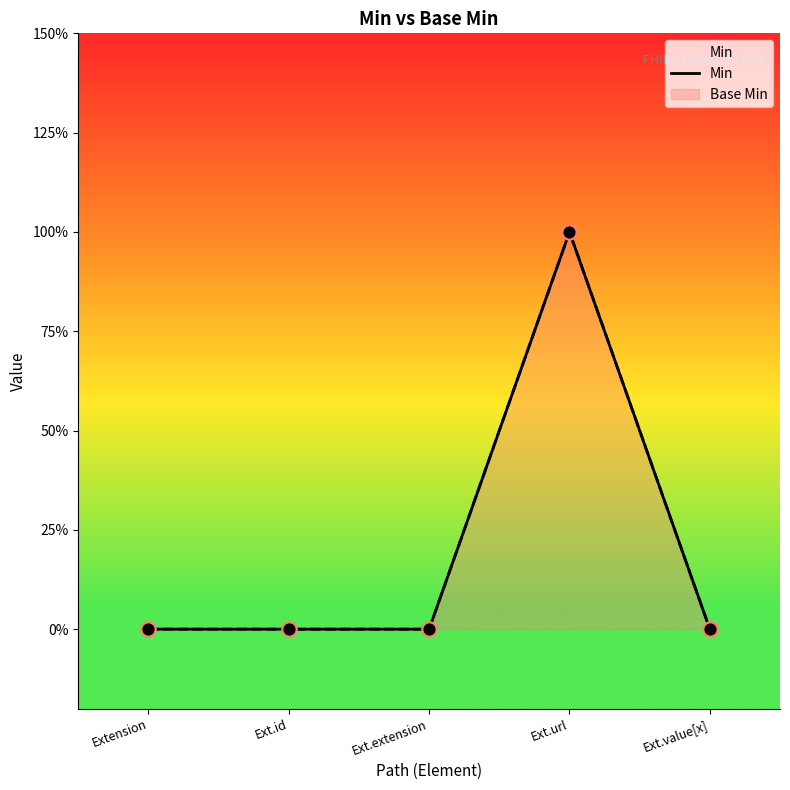

Which has a higher value, Ext.url or Ext.value[x]?

Ext.url